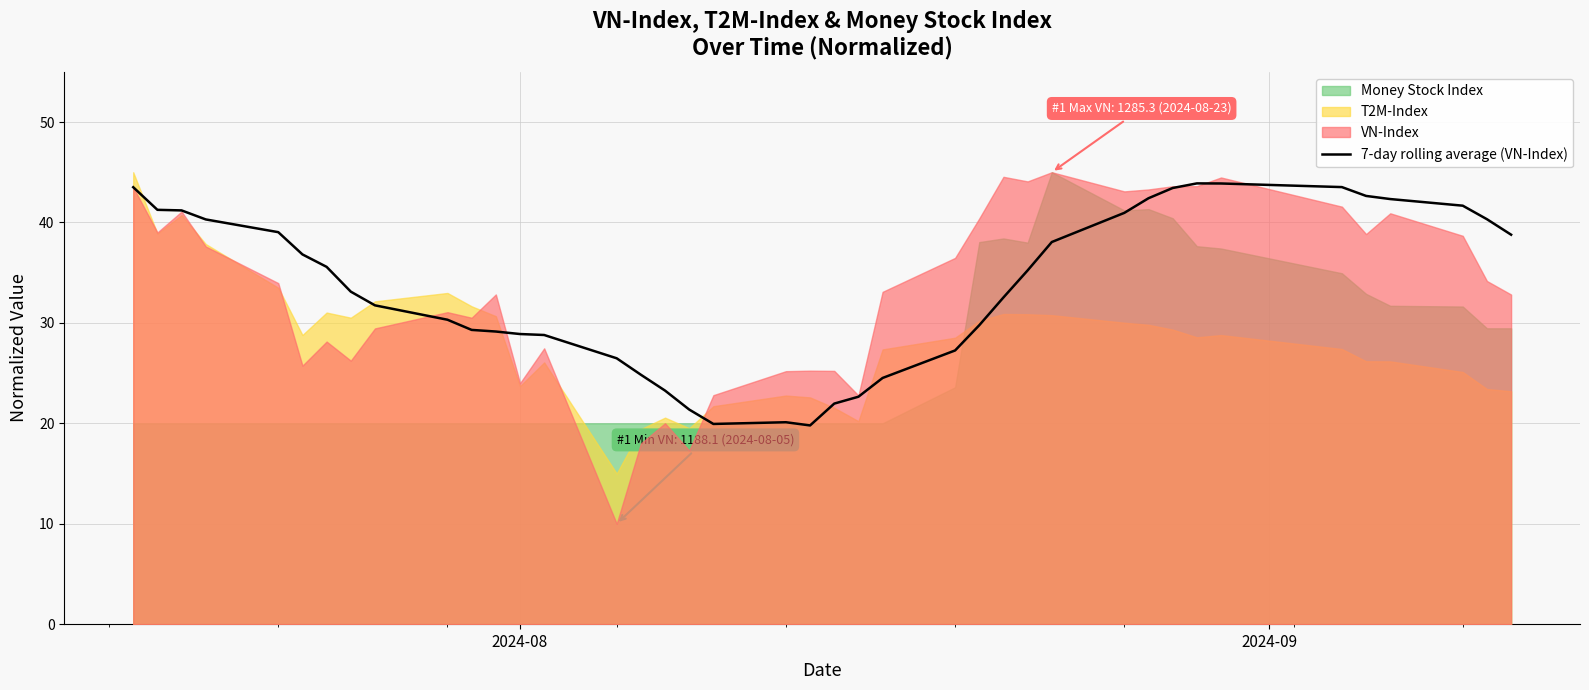

How many categories are shown in the chart?

40